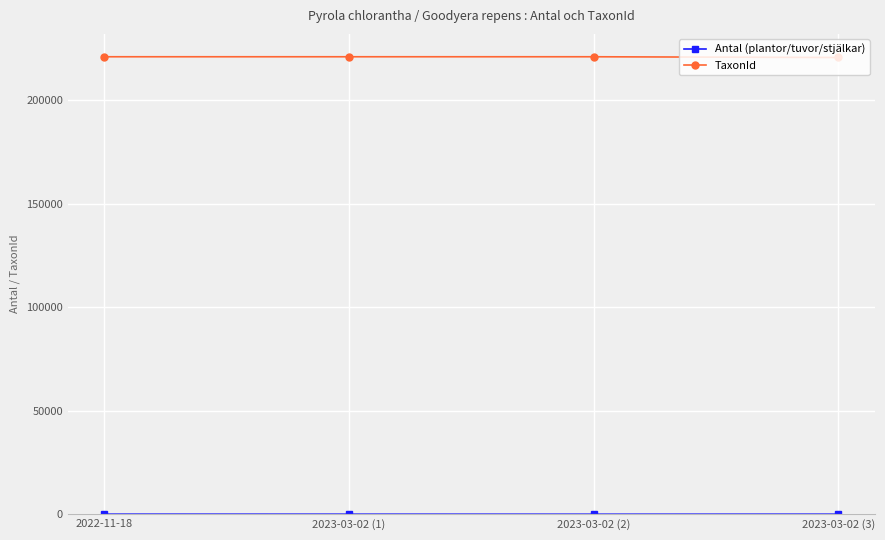

How many data points in TaxonId are less than 221144?

1